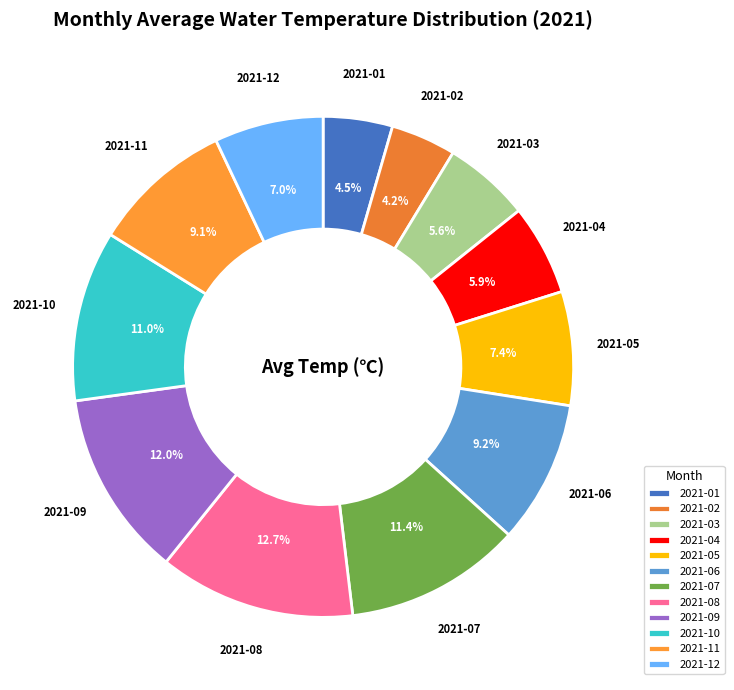

Which slice is the largest?

2021-08